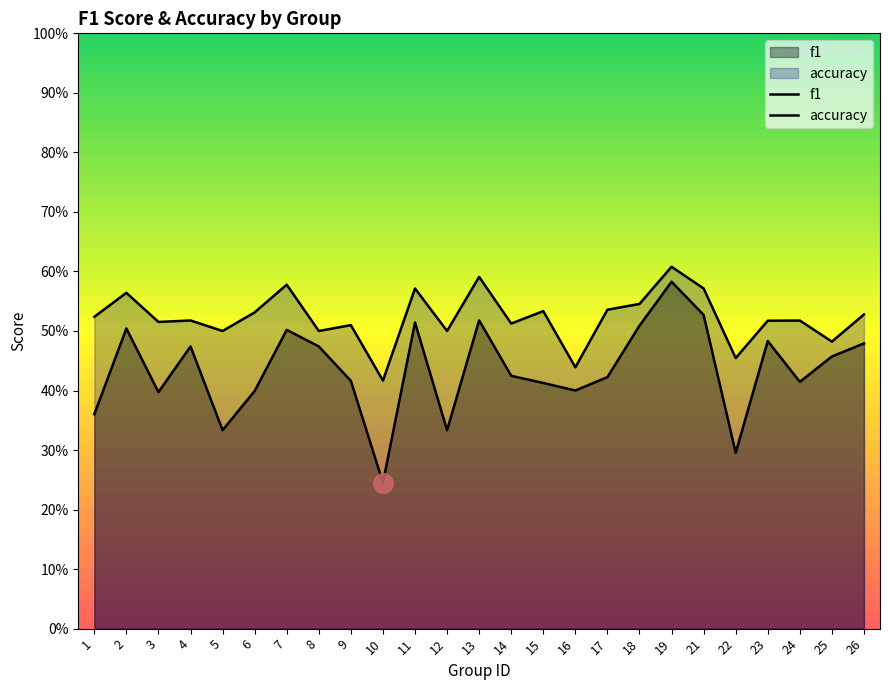

Which series has the largest range (max minus min)?

f1